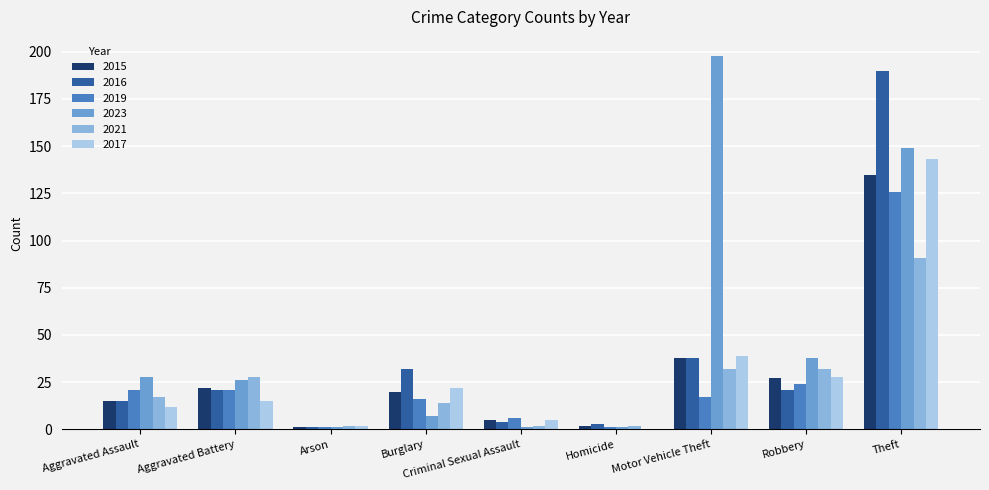

What is the maximum value shown in the chart?

198